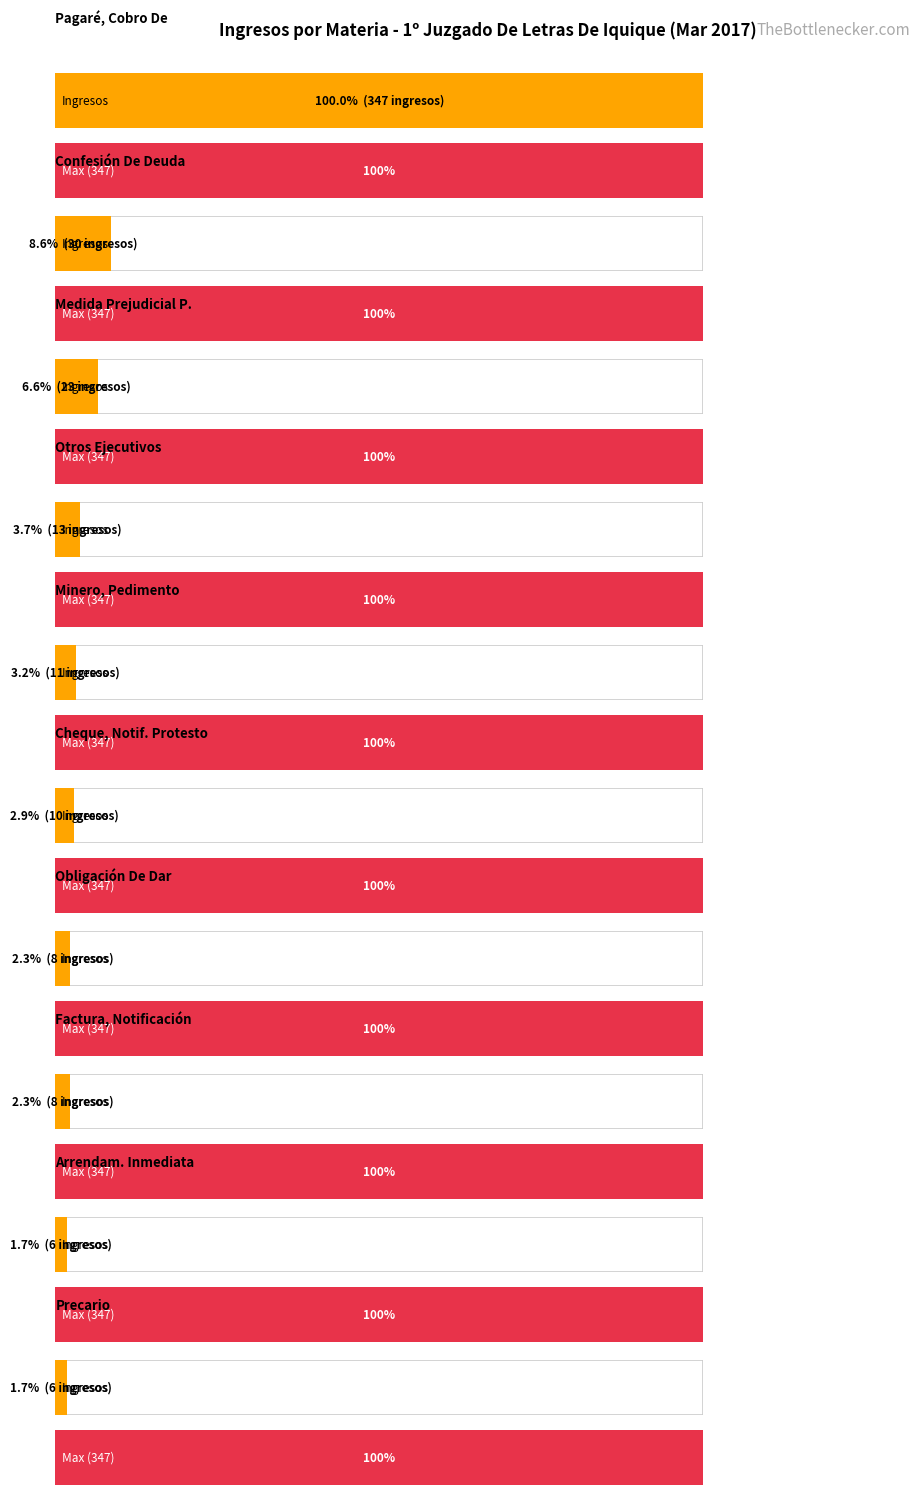

At which label does Maximum utilization first exceed 8?

Pagaré, Cobro De